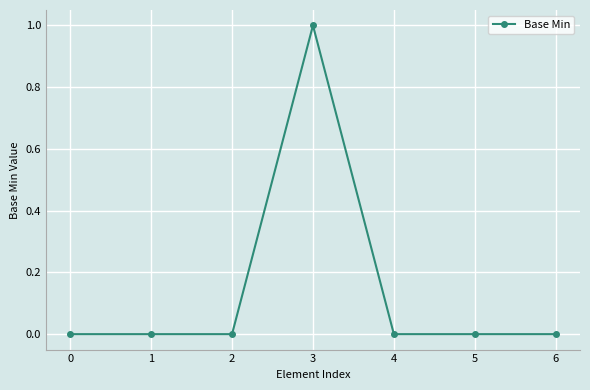

True or false: the data shows 0 at 2.

True